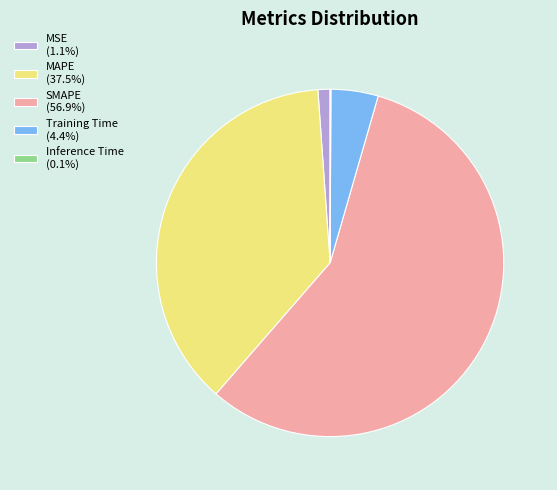

Does SMAPE (56.9%) account for over 50% of the chart?

Yes